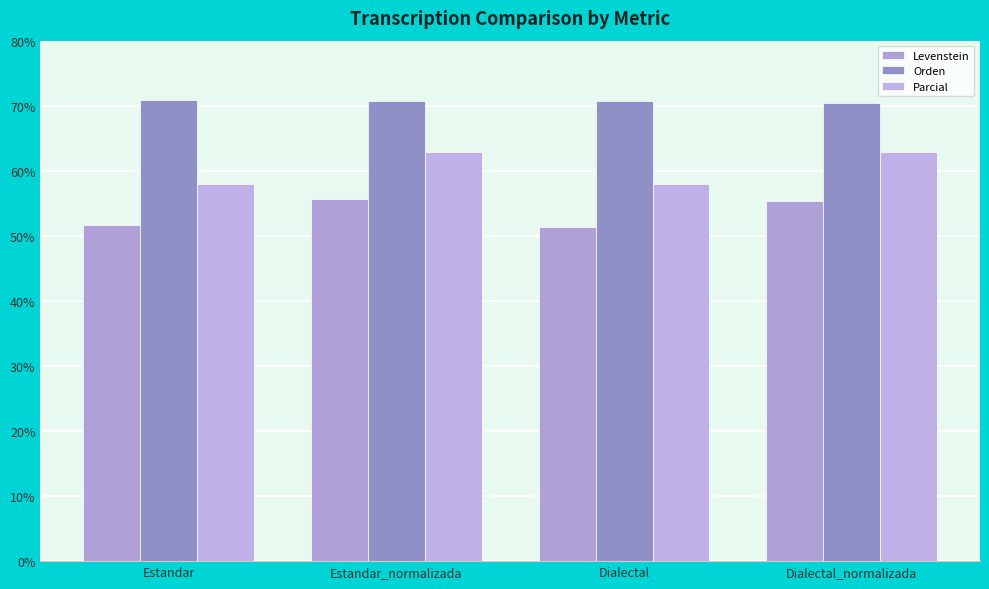

How many groups of bars are there?

4